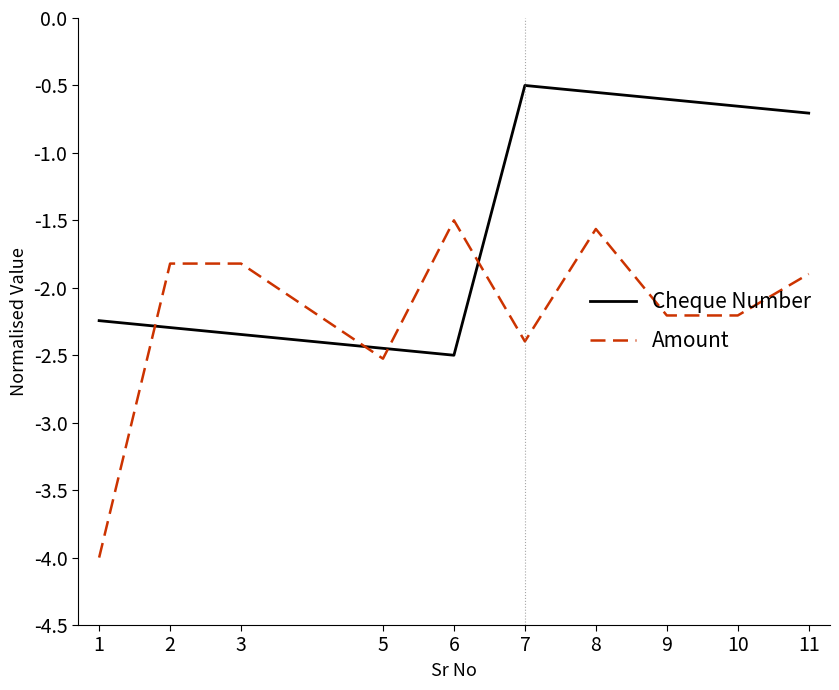

Rank the series by their maximum value, from highest to lowest.

Cheque Number, Amount